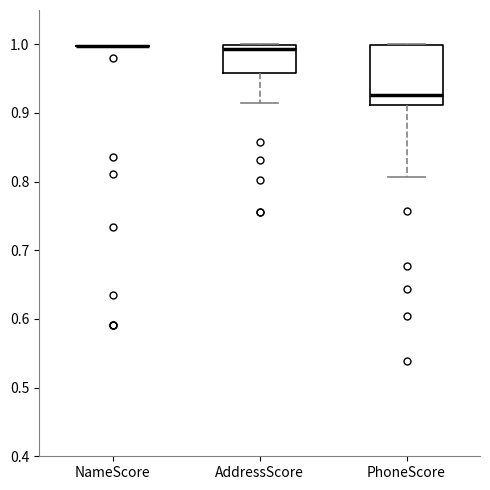

Which box is the tallest, from its lower edge to its upper edge?

PhoneScore